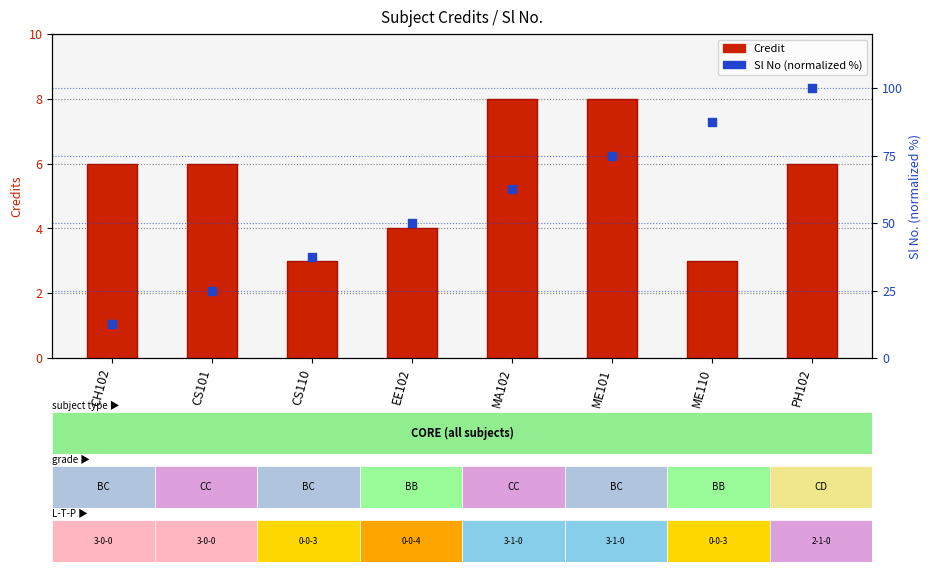

Which series has the largest total across all categories?

Sl No (percentile rank)